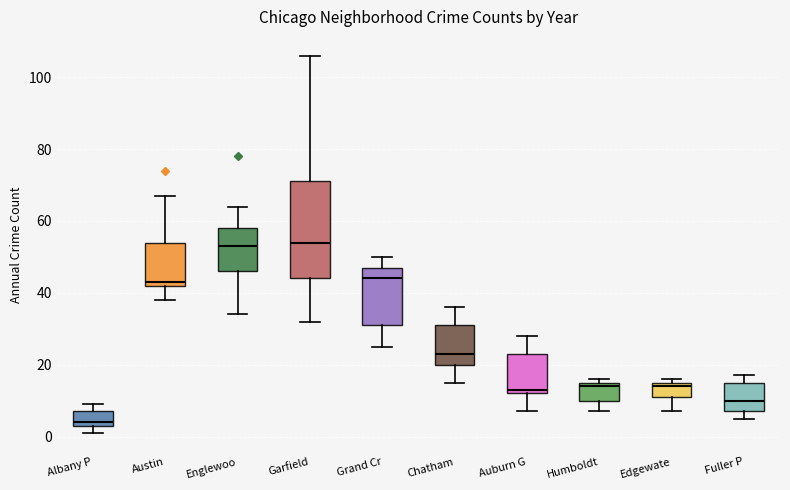

Comparing the boxes themselves (not the whiskers), which one is the tallest?

Garfield